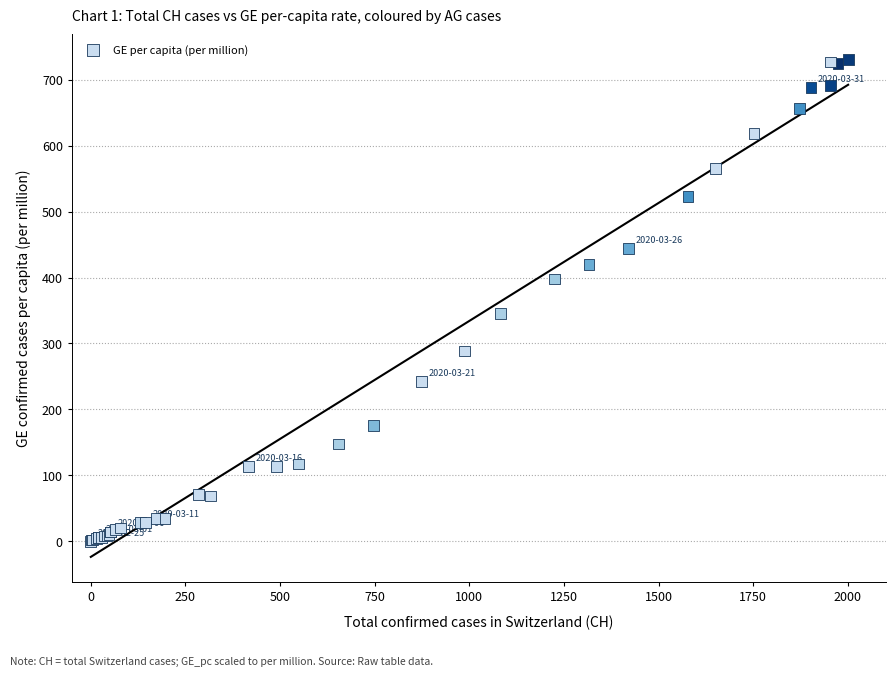

What Y value in the scatter plot is closest to 365?

345.3